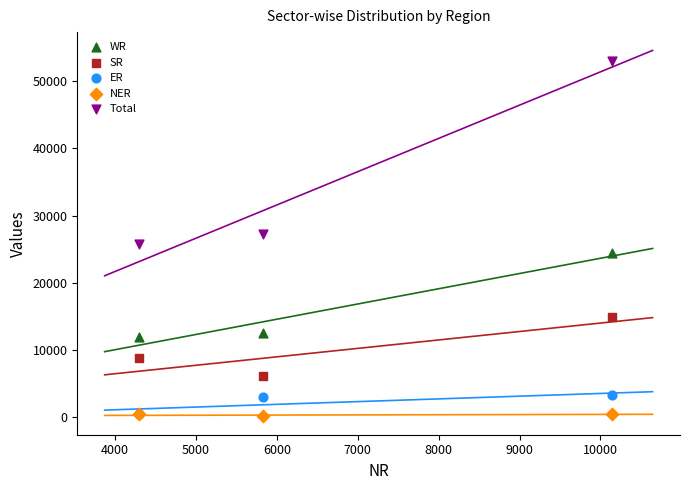

Which series has the widest spread of Y values?

Total